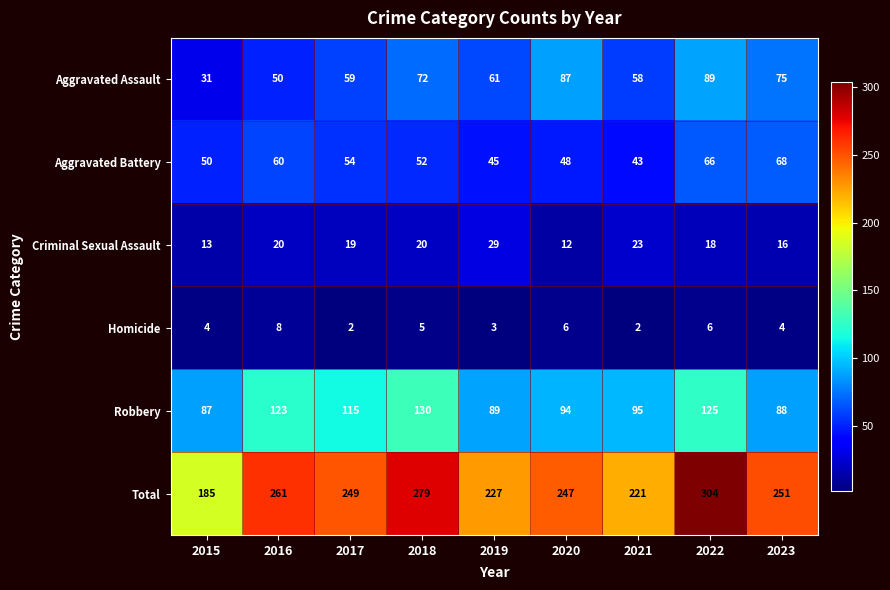

The value of Robbery at 2022 is 125. True or false?

True